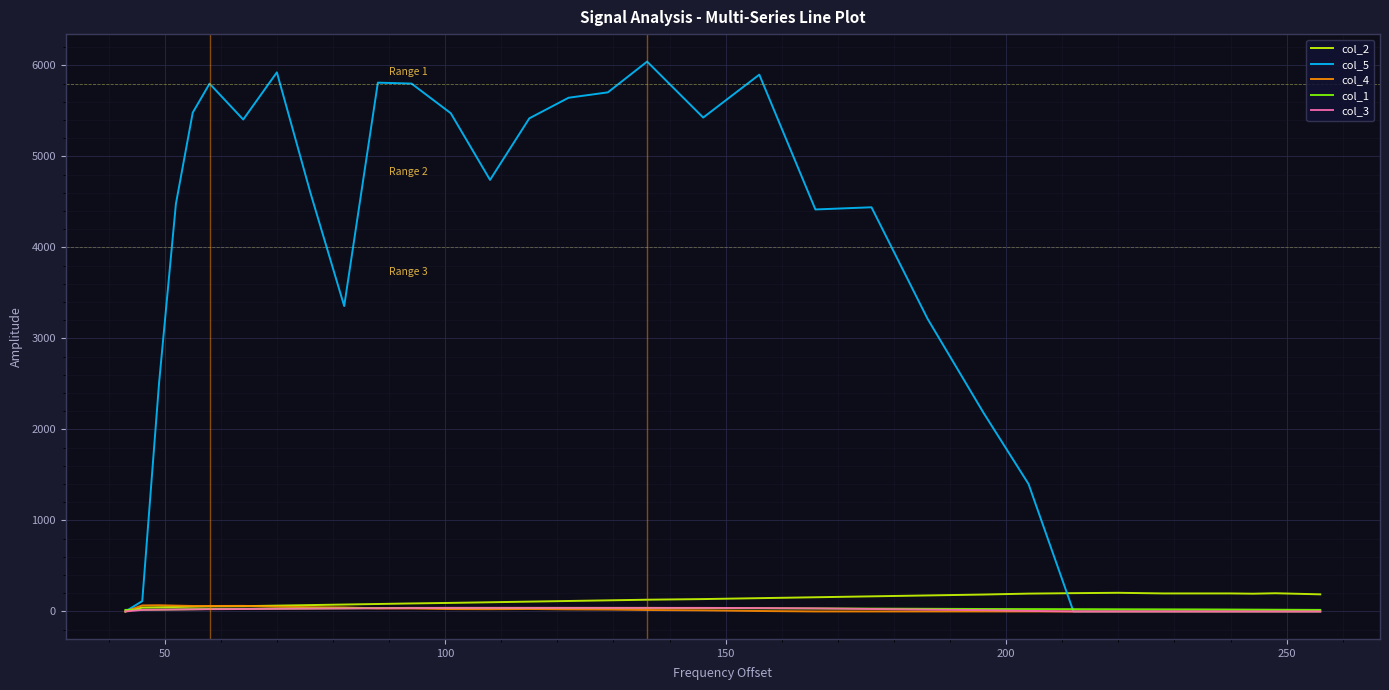

Is this an area chart (filled region under the line)?

No